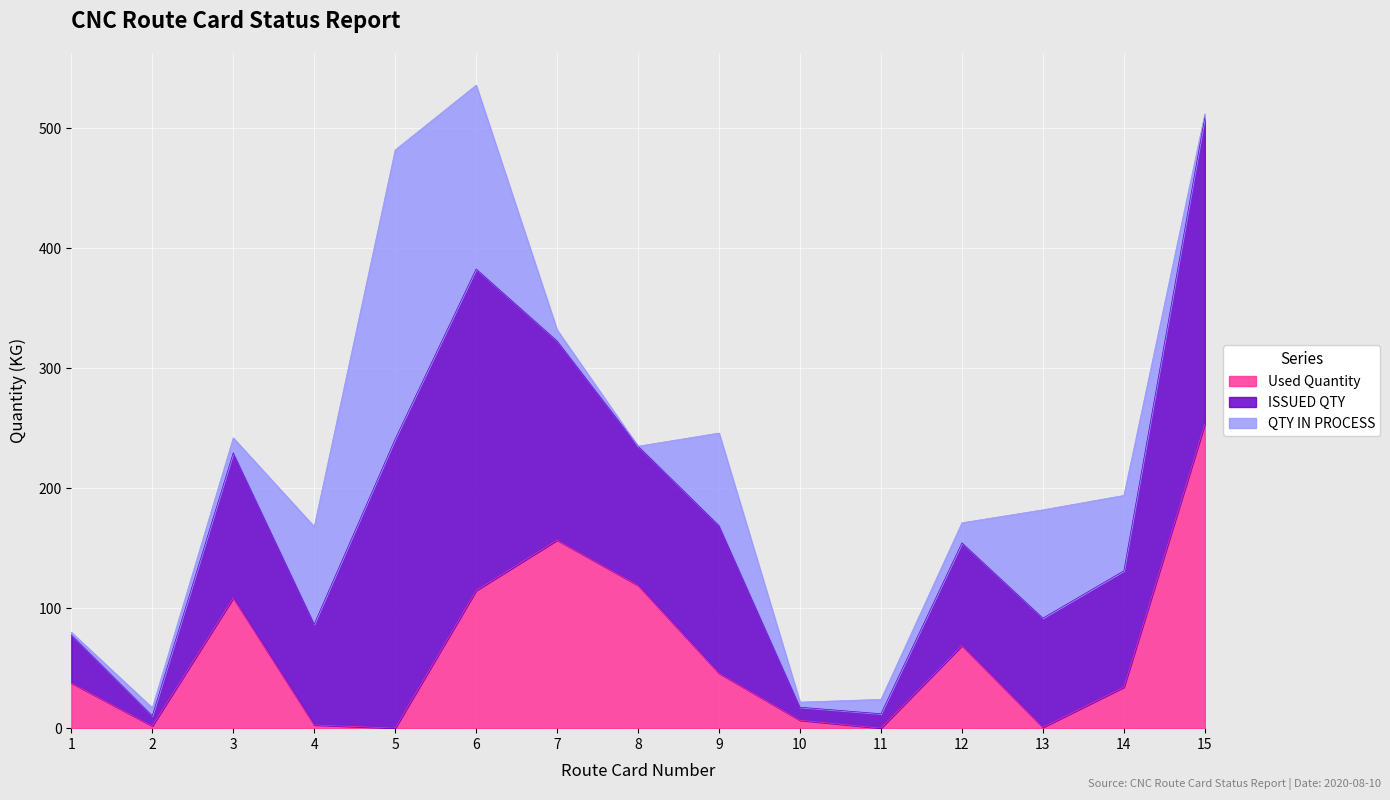

What is the highest value of the Used Quantity series?

253.6